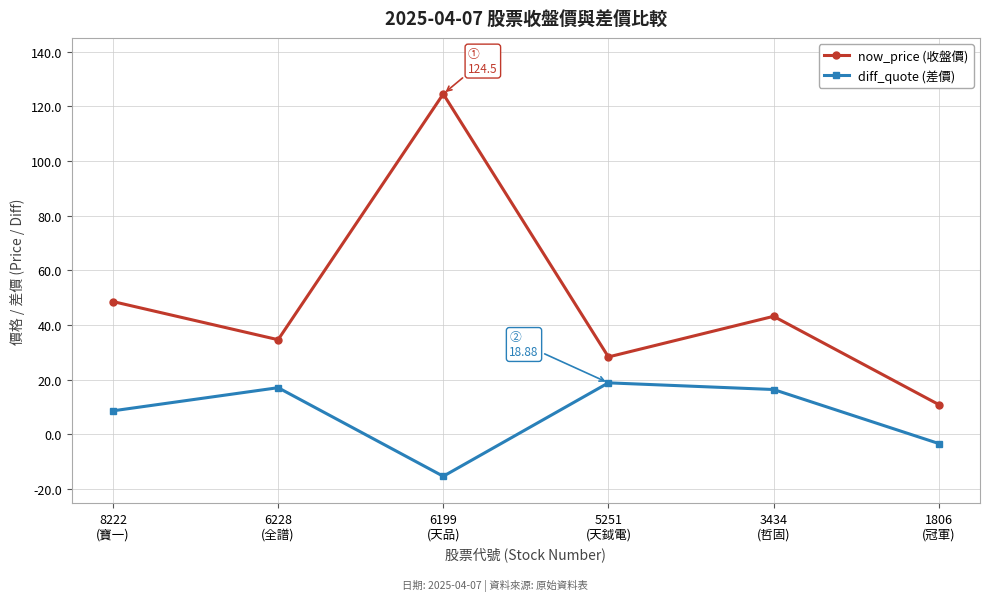

Which series has the largest range (max minus min)?

now_price (收盤價)